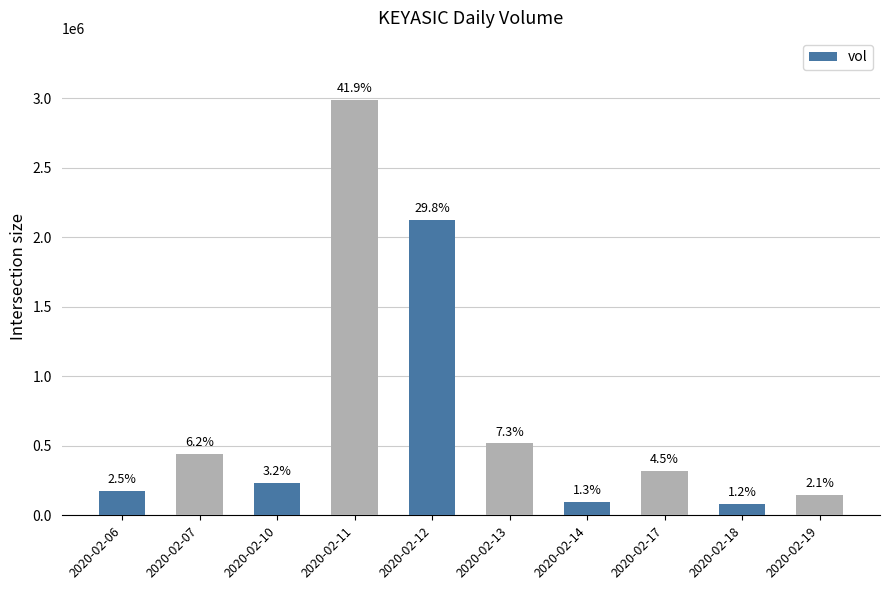

What is the sum of the values at 2020-02-18 and 2020-02-10?

312500